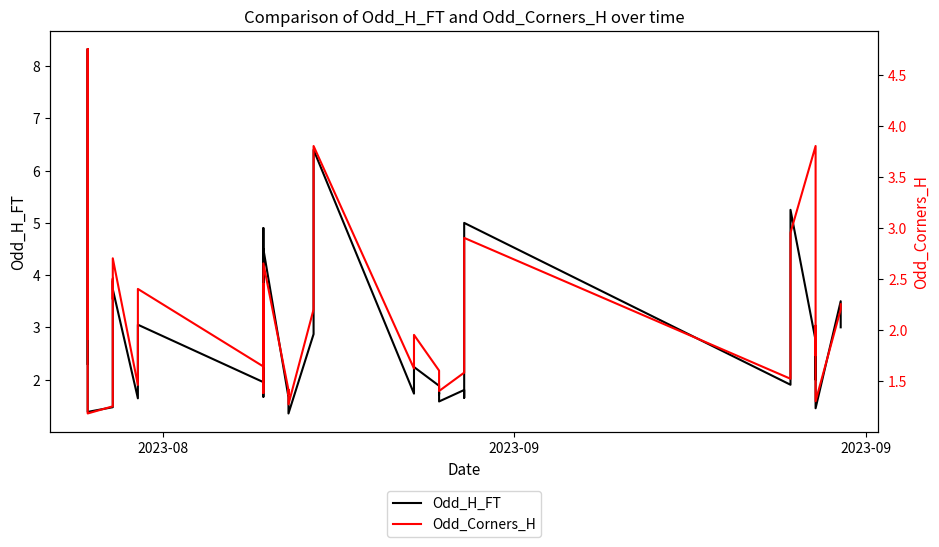

True or false: Odd_Corners_H has a value of 0.5 at 21.

False